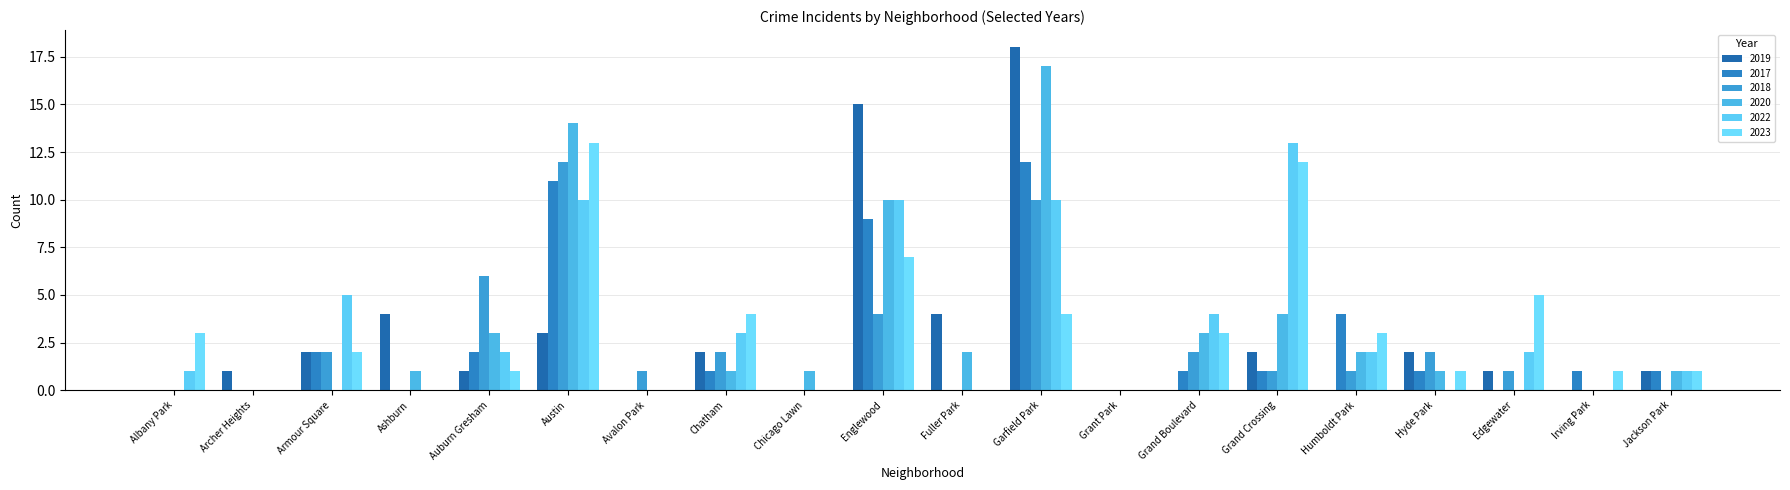

The value of 2022 at Austin is 6. True or false?

False